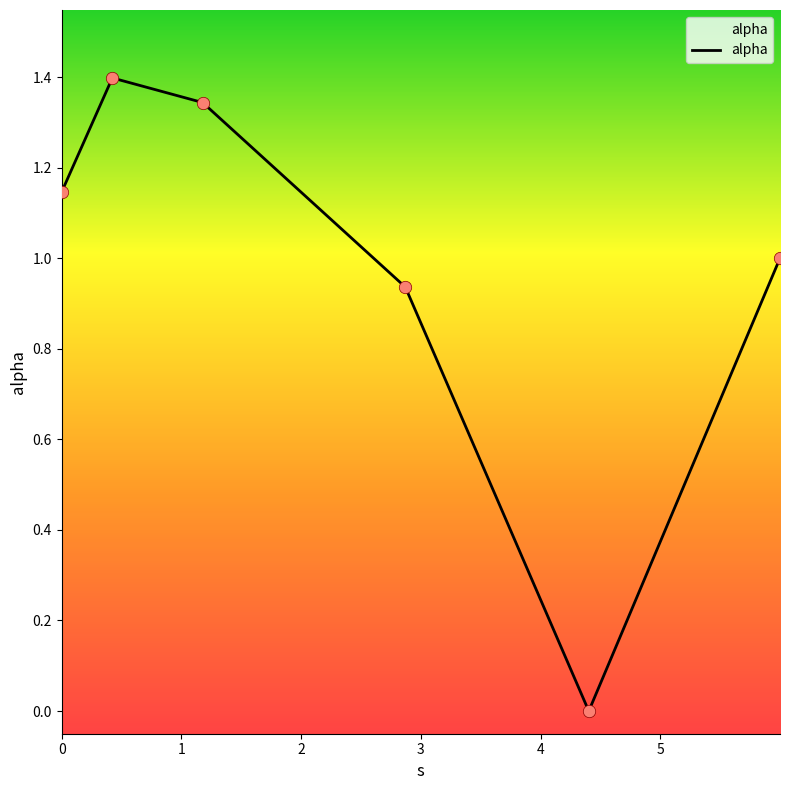

True or false: there are more than 0 points higher than both neighbors.

True